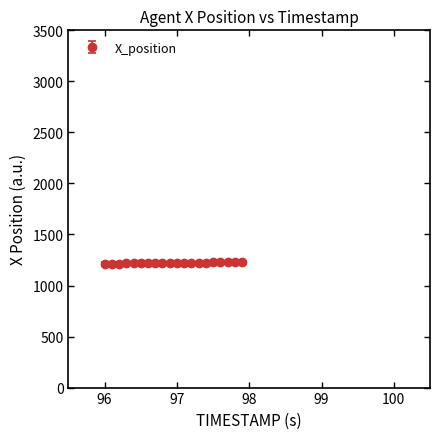

What is the average value?

1221.1